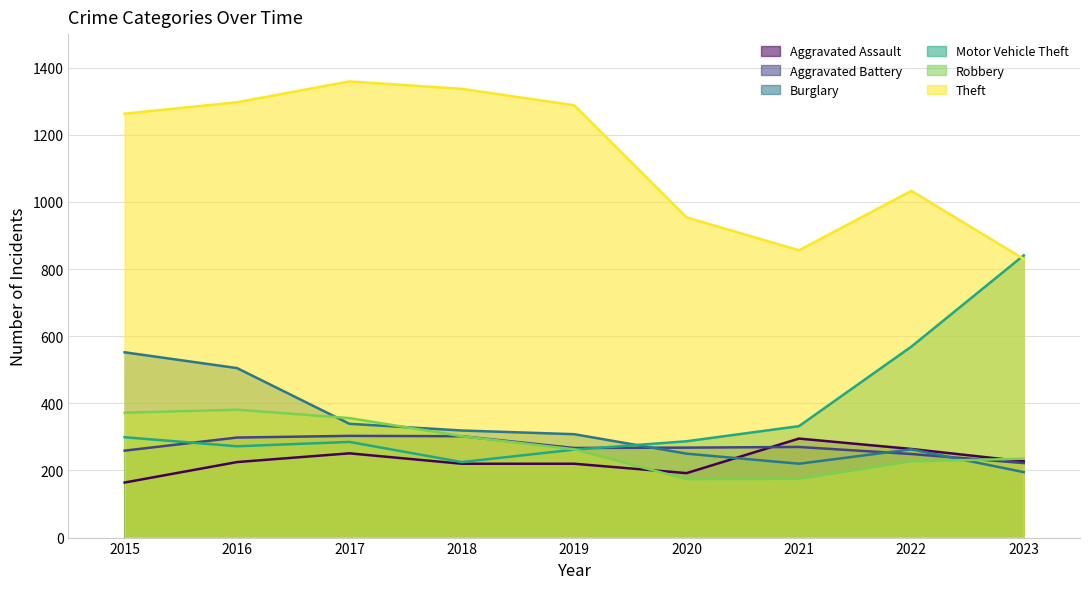

What is the minimum value for Burglary?

195